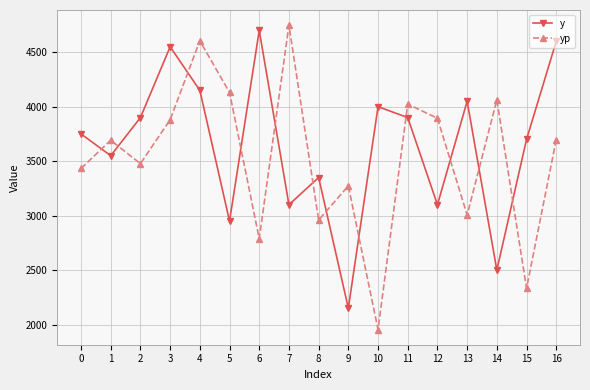

The value of y at 10 is 6225.9. True or false?

False